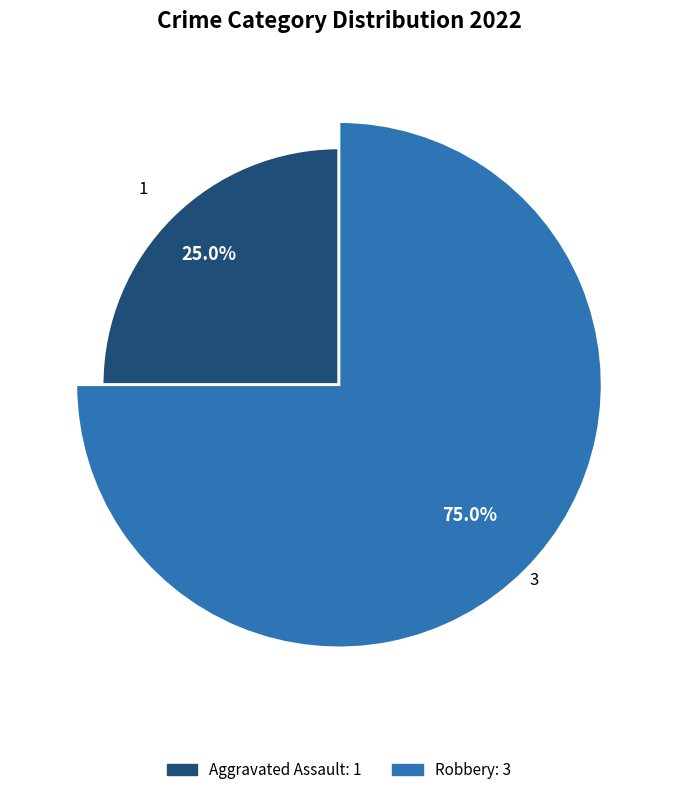

Is it true that Robbery is 25% of the pie?

False